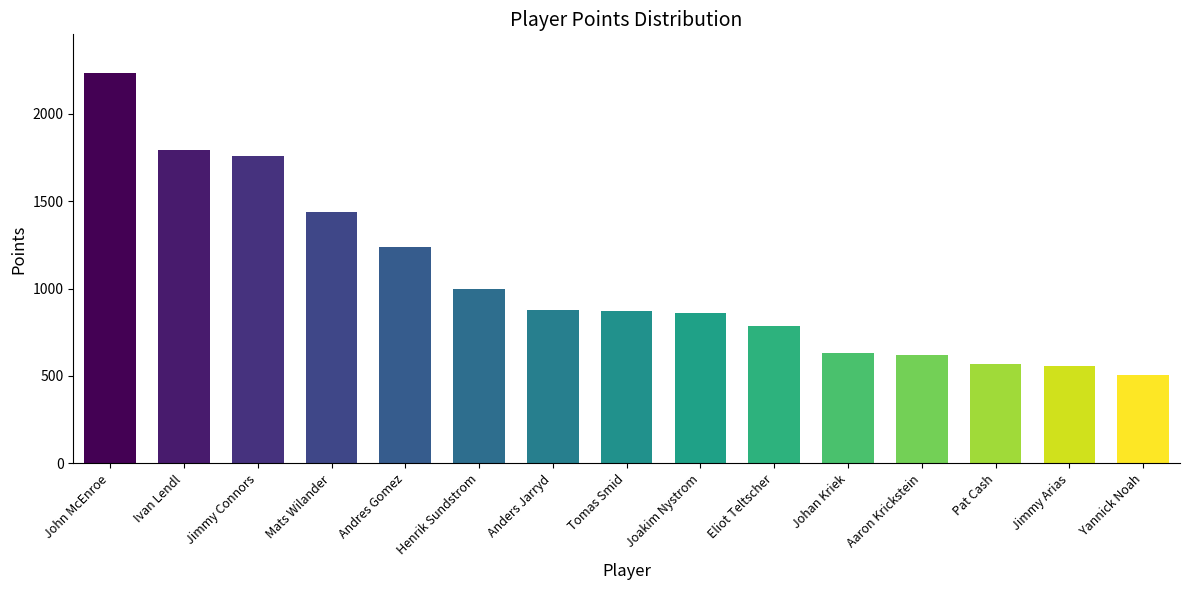

How many bars are there in total?

15